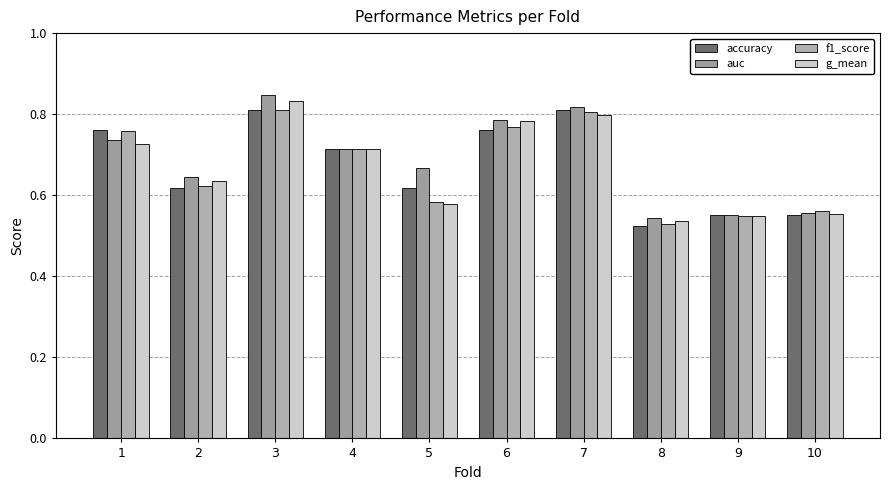

How many data points does each series have?

10